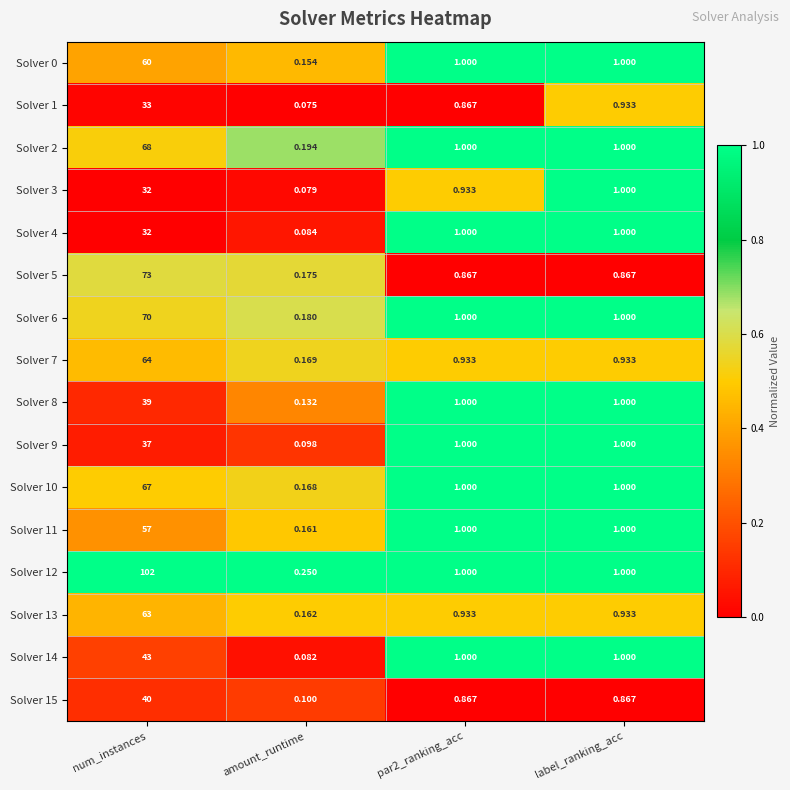

At which category is the sum across all series the highest?

num_instances